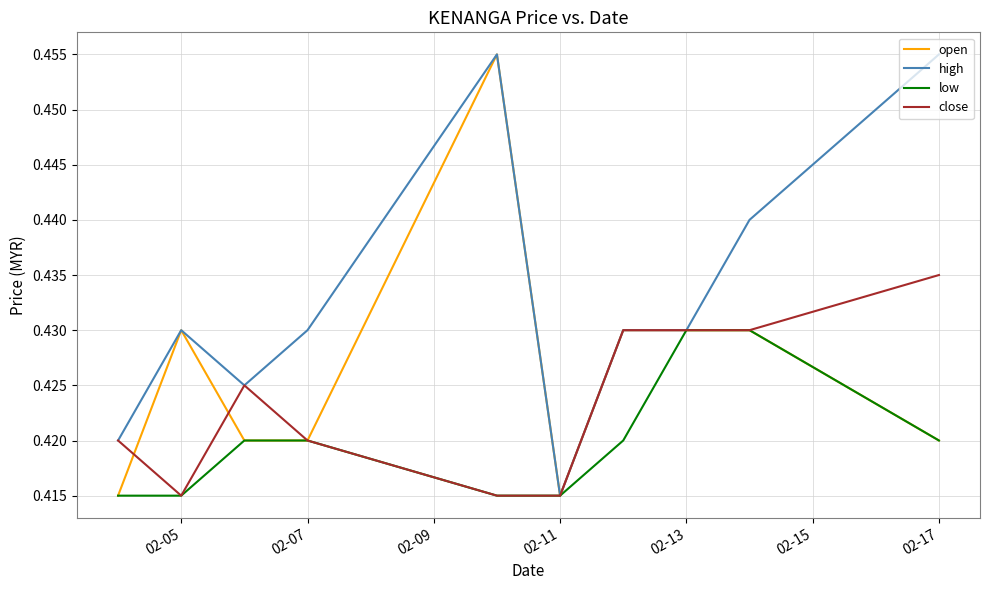

Which series has the largest total across all categories?

high